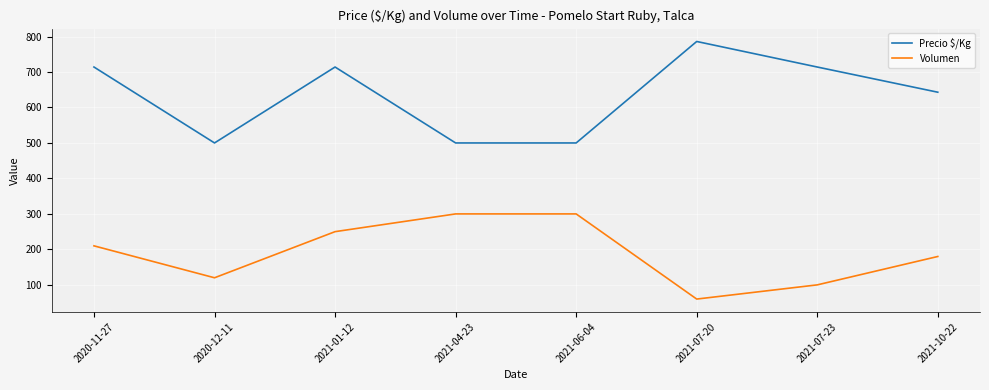

What is the difference between the highest and lowest values at 2021-04-23?

200